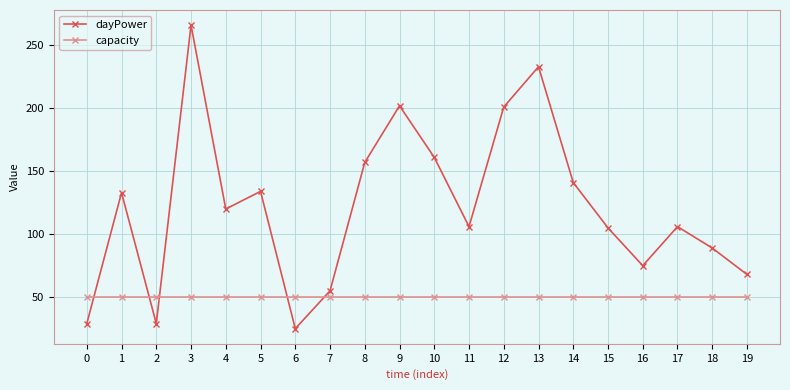

Count the number of data series in this chart.

2